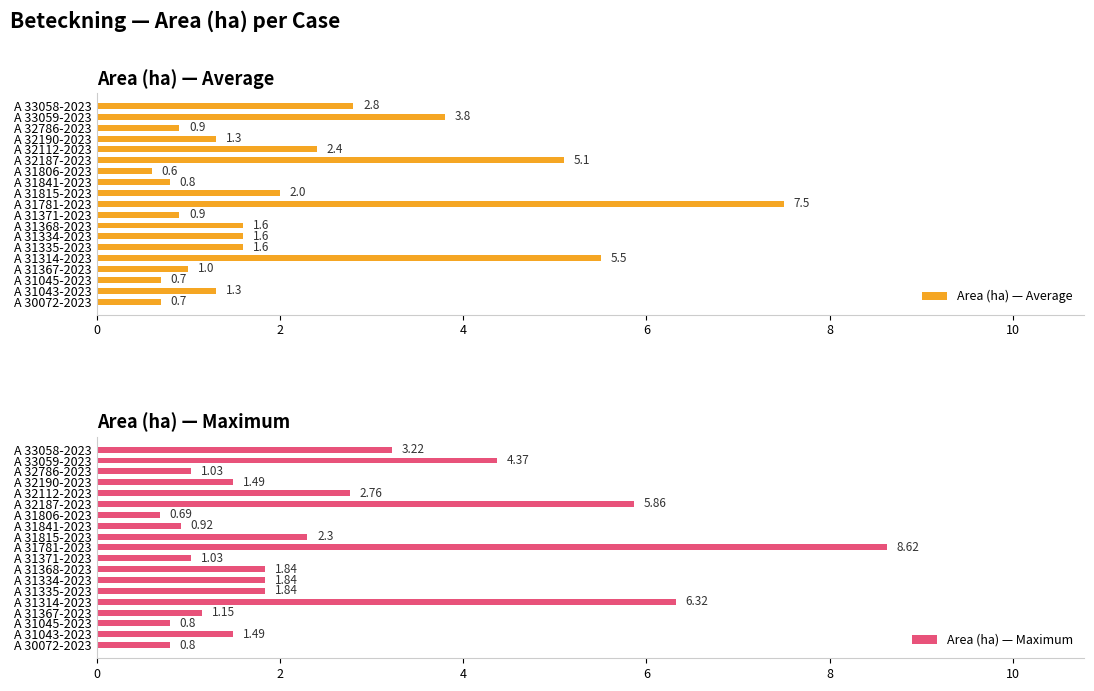

Which category has the highest value in the Area (ha) — Maximum series?

A 31781-2023